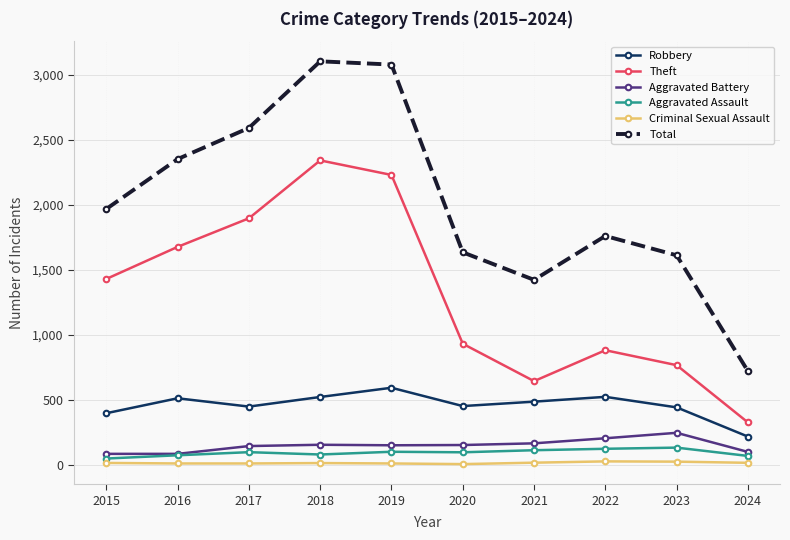

Which series has the largest range (max minus min)?

Total